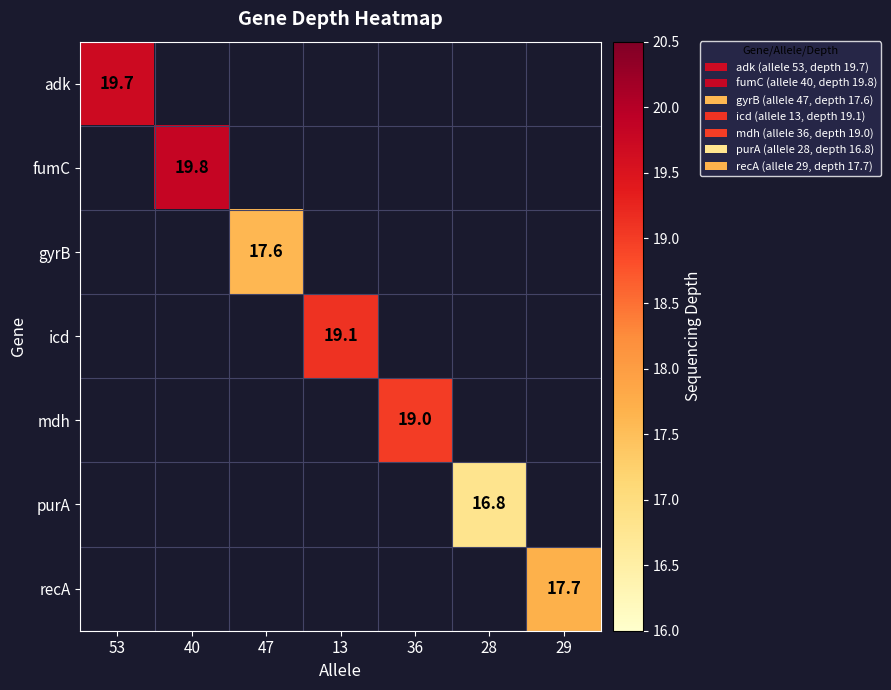

True or false: mdh has a value of 19.0 at 36.

True